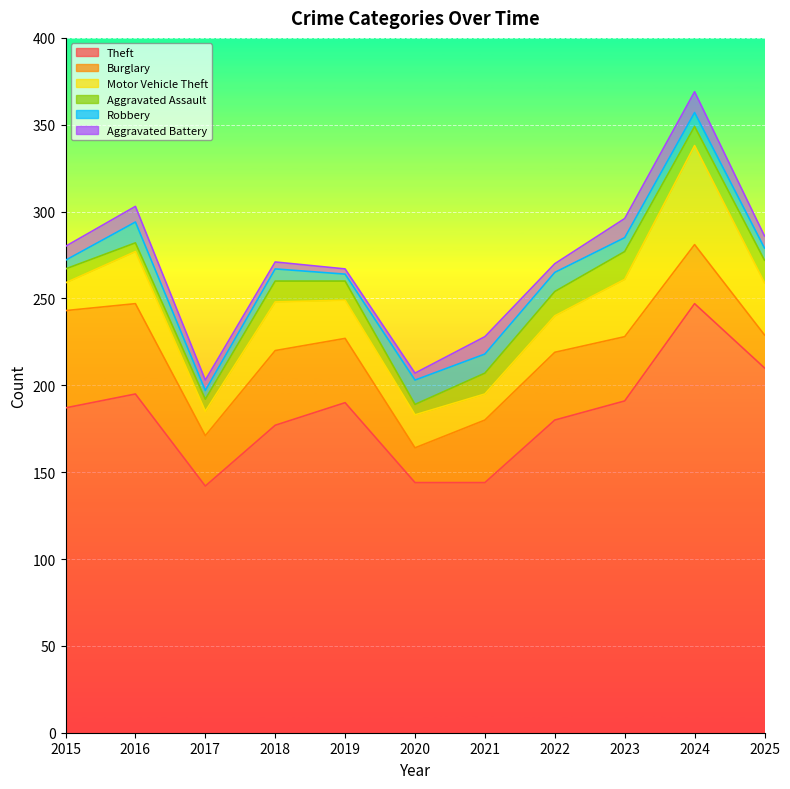

Rank the categories by Burglary value from highest to lowest.

2015, 2016, 2018, 2022, 2019, 2023, 2021, 2024, 2017, 2020, 2025